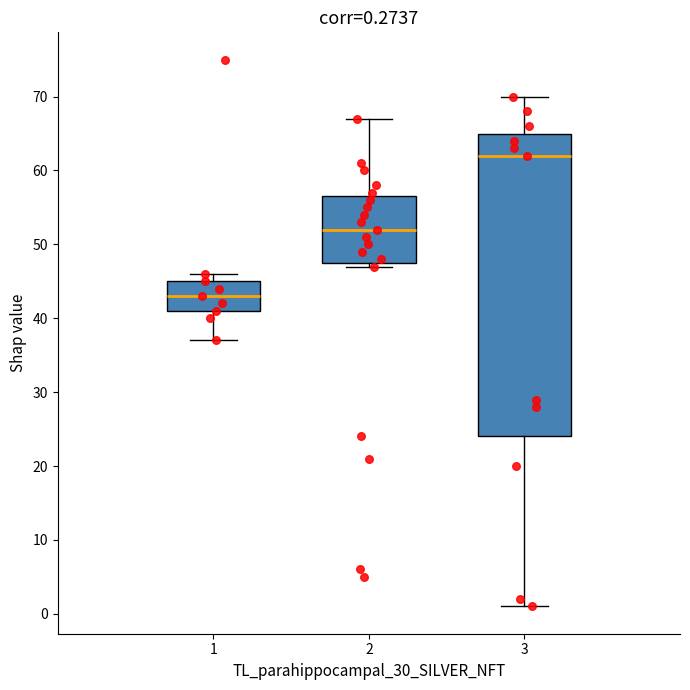

Which box's median line is the lowest?

1